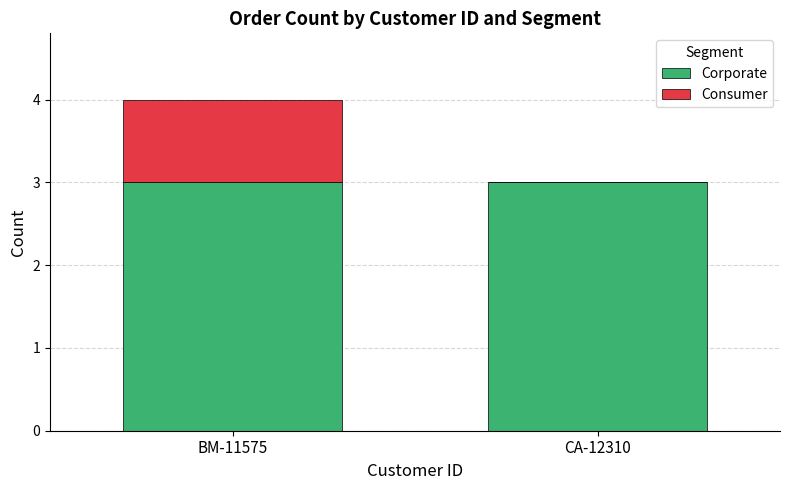

The Corporate series shows 2 at BM-11575. True or false?

False